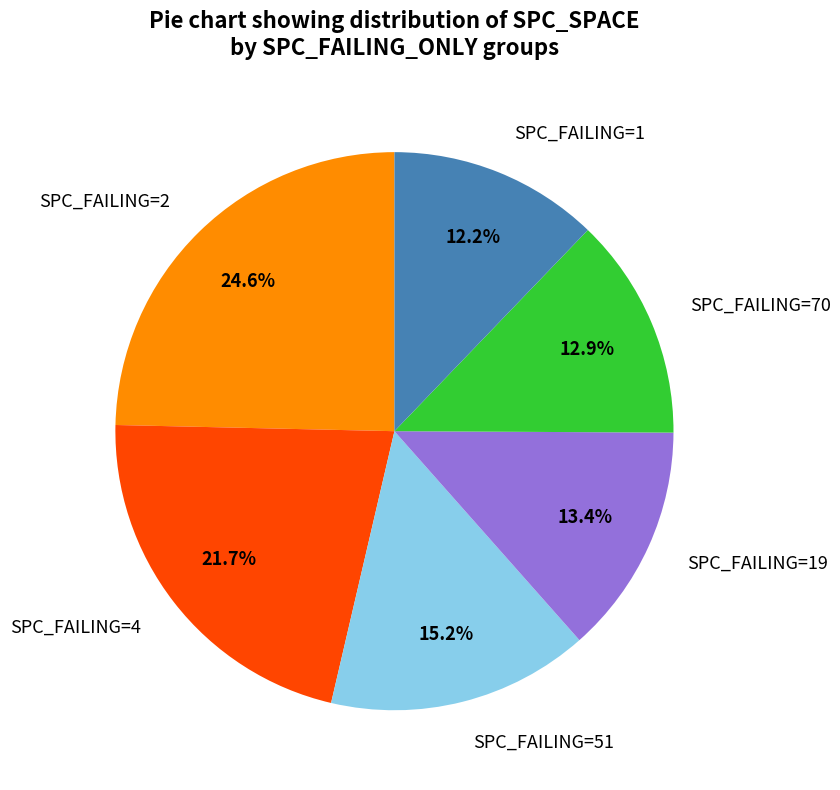

Which slice is the largest?

SPC_FAILING=2